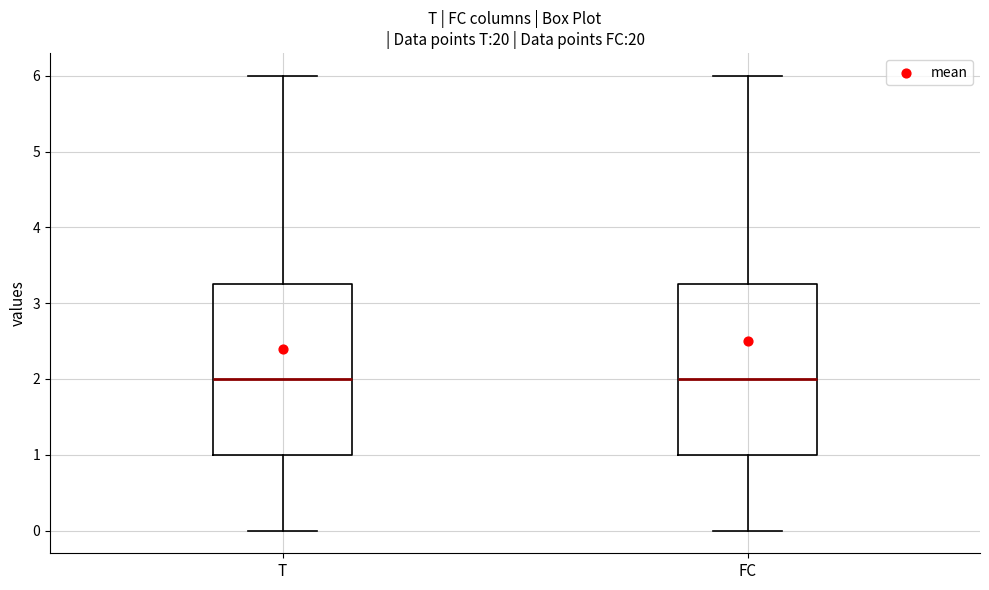

Where does the lower whisker of the box for T end on the y-axis? The values are not printed on the chart, so give them approximately, as read against the axis.

0.0